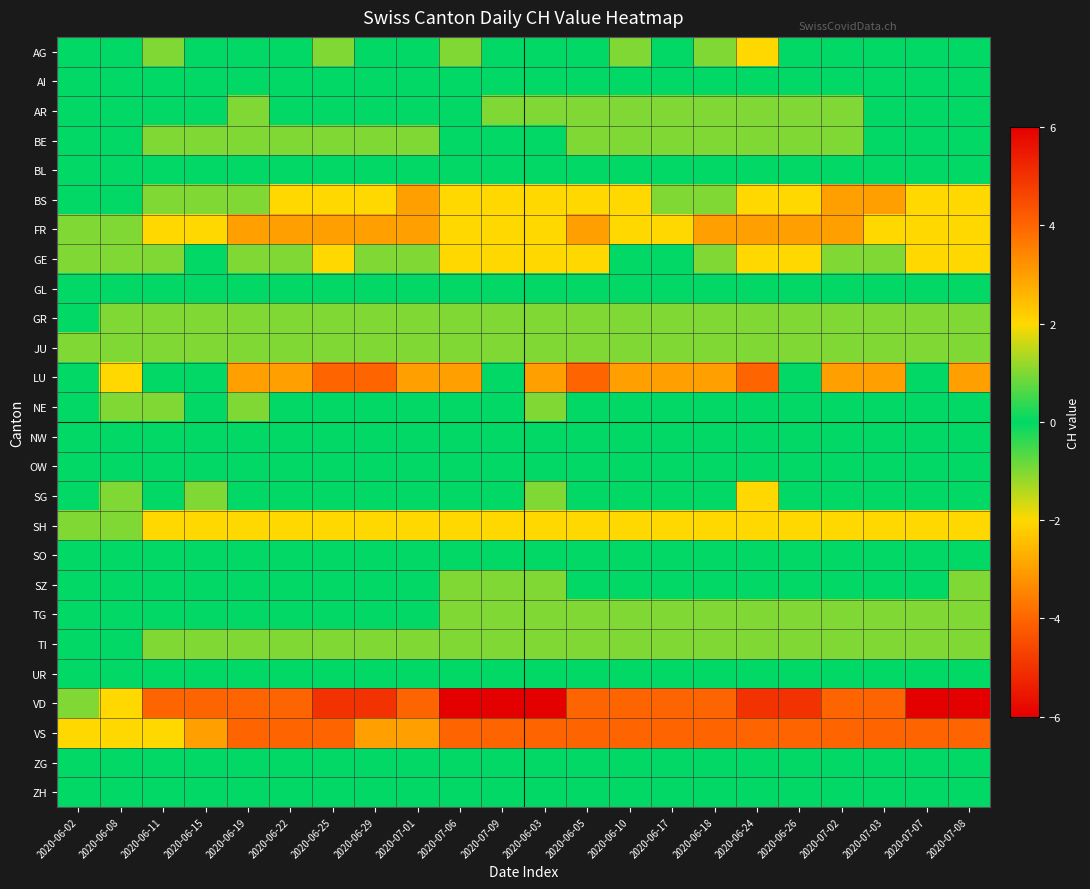

Reading right to left, transcribe all the data shown in this chart.

AG: 2020-07-08=0	2020-07-07=0	2020-07-03=0	2020-07-02=0	2020-06-26=0	2020-06-24=-2	2020-06-18=-1	2020-06-17=0	2020-06-10=-1	2020-06-05=0	2020-06-03=0	2020-07-09=0	2020-07-06=-1	2020-07-01=0	2020-06-29=0	2020-06-25=1	2020-06-22=0	2020-06-19=0	2020-06-15=0	2020-06-11=-1	2020-06-08=0	2020-06-02=0
AI: 2020-07-08=0	2020-07-07=0	2020-07-03=0	2020-07-02=0	2020-06-26=0	2020-06-24=0	2020-06-18=0	2020-06-17=0	2020-06-10=0	2020-06-05=0	2020-06-03=0	2020-07-09=0	2020-07-06=0	2020-07-01=0	2020-06-29=0	2020-06-25=0	2020-06-22=0	2020-06-19=0	2020-06-15=0	2020-06-11=0	2020-06-08=0	2020-06-02=0
AR: 2020-07-08=0	2020-07-07=0	2020-07-03=0	2020-07-02=-1	2020-06-26=-1	2020-06-24=-1	2020-06-18=-1	2020-06-17=-1	2020-06-10=-1	2020-06-05=-1	2020-06-03=-1	2020-07-09=-1	2020-07-06=0	2020-07-01=0	2020-06-29=0	2020-06-25=0	2020-06-22=0	2020-06-19=-1	2020-06-15=0	2020-06-11=0	2020-06-08=0	2020-06-02=0
BE: 2020-07-08=0	2020-07-07=0	2020-07-03=0	2020-07-02=-1	2020-06-26=-1	2020-06-24=-1	2020-06-18=-1	2020-06-17=-1	2020-06-10=-1	2020-06-05=-1	2020-06-03=0	2020-07-09=0	2020-07-06=0	2020-07-01=-1	2020-06-29=-1	2020-06-25=-1	2020-06-22=-1	2020-06-19=-1	2020-06-15=-1	2020-06-11=-1	2020-06-08=0	2020-06-02=0
BL: 2020-07-08=0	2020-07-07=0	2020-07-03=0	2020-07-02=0	2020-06-26=0	2020-06-24=0	2020-06-18=0	2020-06-17=0	2020-06-10=0	2020-06-05=0	2020-06-03=0	2020-07-09=0	2020-07-06=0	2020-07-01=0	2020-06-29=0	2020-06-25=0	2020-06-22=0	2020-06-19=0	2020-06-15=0	2020-06-11=0	2020-06-08=0	2020-06-02=0
BS: 2020-07-08=-2	2020-07-07=-2	2020-07-03=-3	2020-07-02=-3	2020-06-26=-2	2020-06-24=-2	2020-06-18=-1	2020-06-17=-1	2020-06-10=-2	2020-06-05=-2	2020-06-03=-2	2020-07-09=-2	2020-07-06=-2	2020-07-01=-3	2020-06-29=-2	2020-06-25=-2	2020-06-22=-2	2020-06-19=-1	2020-06-15=-1	2020-06-11=-1	2020-06-08=0	2020-06-02=0
FR: 2020-07-08=-2	2020-07-07=-2	2020-07-03=-2	2020-07-02=-3	2020-06-26=-3	2020-06-24=-3	2020-06-18=-3	2020-06-17=-2	2020-06-10=-2	2020-06-05=-3	2020-06-03=-2	2020-07-09=-2	2020-07-06=-2	2020-07-01=-3	2020-06-29=-3	2020-06-25=-3	2020-06-22=-3	2020-06-19=-3	2020-06-15=-2	2020-06-11=-2	2020-06-08=-1	2020-06-02=-1
GE: 2020-07-08=2	2020-07-07=2	2020-07-03=1	2020-07-02=1	2020-06-26=2	2020-06-24=2	2020-06-18=1	2020-06-17=0	2020-06-10=0	2020-06-05=2	2020-06-03=2	2020-07-09=2	2020-07-06=2	2020-07-01=1	2020-06-29=1	2020-06-25=2	2020-06-22=1	2020-06-19=1	2020-06-15=0	2020-06-11=1	2020-06-08=1	2020-06-02=1
GL: 2020-07-08=0	2020-07-07=0	2020-07-03=0	2020-07-02=0	2020-06-26=0	2020-06-24=0	2020-06-18=0	2020-06-17=0	2020-06-10=0	2020-06-05=0	2020-06-03=0	2020-07-09=0	2020-07-06=0	2020-07-01=0	2020-06-29=0	2020-06-25=0	2020-06-22=0	2020-06-19=0	2020-06-15=0	2020-06-11=0	2020-06-08=0	2020-06-02=0
GR: 2020-07-08=-1	2020-07-07=-1	2020-07-03=-1	2020-07-02=-1	2020-06-26=-1	2020-06-24=-1	2020-06-18=-1	2020-06-17=-1	2020-06-10=-1	2020-06-05=-1	2020-06-03=-1	2020-07-09=-1	2020-07-06=-1	2020-07-01=-1	2020-06-29=-1	2020-06-25=-1	2020-06-22=-1	2020-06-19=-1	2020-06-15=-1	2020-06-11=-1	2020-06-08=-1	2020-06-02=0
JU: 2020-07-08=-1	2020-07-07=-1	2020-07-03=-1	2020-07-02=-1	2020-06-26=-1	2020-06-24=-1	2020-06-18=-1	2020-06-17=-1	2020-06-10=-1	2020-06-05=-1	2020-06-03=-1	2020-07-09=-1	2020-07-06=-1	2020-07-01=-1	2020-06-29=-1	2020-06-25=-1	2020-06-22=-1	2020-06-19=-1	2020-06-15=-1	2020-06-11=-1	2020-06-08=-1	2020-06-02=-1
LU: 2020-07-08=-3	2020-07-07=0	2020-07-03=-3	2020-07-02=-3	2020-06-26=0	2020-06-24=-4	2020-06-18=-3	2020-06-17=-3	2020-06-10=-3	2020-06-05=-4	2020-06-03=-3	2020-07-09=0	2020-07-06=-3	2020-07-01=-3	2020-06-29=-4	2020-06-25=-4	2020-06-22=-3	2020-06-19=-3	2020-06-15=0	2020-06-11=0	2020-06-08=-2	2020-06-02=0
NE: 2020-07-08=0	2020-07-07=0	2020-07-03=0	2020-07-02=0	2020-06-26=0	2020-06-24=0	2020-06-18=0	2020-06-17=0	2020-06-10=0	2020-06-05=0	2020-06-03=1	2020-07-09=0	2020-07-06=0	2020-07-01=0	2020-06-29=0	2020-06-25=0	2020-06-22=0	2020-06-19=1	2020-06-15=0	2020-06-11=1	2020-06-08=1	2020-06-02=0
NW: 2020-07-08=0	2020-07-07=0	2020-07-03=0	2020-07-02=0	2020-06-26=0	2020-06-24=0	2020-06-18=0	2020-06-17=0	2020-06-10=0	2020-06-05=0	2020-06-03=0	2020-07-09=0	2020-07-06=0	2020-07-01=0	2020-06-29=0	2020-06-25=0	2020-06-22=0	2020-06-19=0	2020-06-15=0	2020-06-11=0	2020-06-08=0	2020-06-02=0
OW: 2020-07-08=0	2020-07-07=0	2020-07-03=0	2020-07-02=0	2020-06-26=0	2020-06-24=0	2020-06-18=0	2020-06-17=0	2020-06-10=0	2020-06-05=0	2020-06-03=0	2020-07-09=0	2020-07-06=0	2020-07-01=0	2020-06-29=0	2020-06-25=0	2020-06-22=0	2020-06-19=0	2020-06-15=0	2020-06-11=0	2020-06-08=0	2020-06-02=0
SG: 2020-07-08=0	2020-07-07=0	2020-07-03=0	2020-07-02=0	2020-06-26=0	2020-06-24=2	2020-06-18=0	2020-06-17=0	2020-06-10=0	2020-06-05=0	2020-06-03=1	2020-07-09=0	2020-07-06=0	2020-07-01=0	2020-06-29=0	2020-06-25=0	2020-06-22=0	2020-06-19=0	2020-06-15=1	2020-06-11=0	2020-06-08=1	2020-06-02=0
SH: 2020-07-08=-2	2020-07-07=-2	2020-07-03=-2	2020-07-02=-2	2020-06-26=-2	2020-06-24=-2	2020-06-18=-2	2020-06-17=-2	2020-06-10=-2	2020-06-05=-2	2020-06-03=-2	2020-07-09=-2	2020-07-06=-2	2020-07-01=-2	2020-06-29=-2	2020-06-25=-2	2020-06-22=-2	2020-06-19=-2	2020-06-15=-2	2020-06-11=-2	2020-06-08=-1	2020-06-02=-1
SO: 2020-07-08=0	2020-07-07=0	2020-07-03=0	2020-07-02=0	2020-06-26=0	2020-06-24=0	2020-06-18=0	2020-06-17=0	2020-06-10=0	2020-06-05=0	2020-06-03=0	2020-07-09=0	2020-07-06=0	2020-07-01=0	2020-06-29=0	2020-06-25=0	2020-06-22=0	2020-06-19=0	2020-06-15=0	2020-06-11=0	2020-06-08=0	2020-06-02=0
SZ: 2020-07-08=1	2020-07-07=0	2020-07-03=0	2020-07-02=0	2020-06-26=0	2020-06-24=0	2020-06-18=0	2020-06-17=0	2020-06-10=0	2020-06-05=0	2020-06-03=1	2020-07-09=1	2020-07-06=1	2020-07-01=0	2020-06-29=0	2020-06-25=0	2020-06-22=0	2020-06-19=0	2020-06-15=0	2020-06-11=0	2020-06-08=0	2020-06-02=0
TG: 2020-07-08=-1	2020-07-07=-1	2020-07-03=-1	2020-07-02=-1	2020-06-26=-1	2020-06-24=-1	2020-06-18=-1	2020-06-17=-1	2020-06-10=-1	2020-06-05=-1	2020-06-03=-1	2020-07-09=-1	2020-07-06=-1	2020-07-01=0	2020-06-29=0	2020-06-25=0	2020-06-22=0	2020-06-19=0	2020-06-15=0	2020-06-11=0	2020-06-08=0	2020-06-02=0
TI: 2020-07-08=-1	2020-07-07=-1	2020-07-03=-1	2020-07-02=-1	2020-06-26=-1	2020-06-24=-1	2020-06-18=-1	2020-06-17=-1	2020-06-10=-1	2020-06-05=-1	2020-06-03=-1	2020-07-09=-1	2020-07-06=-1	2020-07-01=-1	2020-06-29=-1	2020-06-25=-1	2020-06-22=-1	2020-06-19=-1	2020-06-15=-1	2020-06-11=-1	2020-06-08=0	2020-06-02=0
UR: 2020-07-08=0	2020-07-07=0	2020-07-03=0	2020-07-02=0	2020-06-26=0	2020-06-24=0	2020-06-18=0	2020-06-17=0	2020-06-10=0	2020-06-05=0	2020-06-03=0	2020-07-09=0	2020-07-06=0	2020-07-01=0	2020-06-29=0	2020-06-25=0	2020-06-22=0	2020-06-19=0	2020-06-15=0	2020-06-11=0	2020-06-08=0	2020-06-02=0
VD: 2020-07-08=-6	2020-07-07=-6	2020-07-03=-4	2020-07-02=-4	2020-06-26=-5	2020-06-24=-5	2020-06-18=-4	2020-06-17=-4	2020-06-10=-4	2020-06-05=-4	2020-06-03=-6	2020-07-09=-6	2020-07-06=-6	2020-07-01=-4	2020-06-29=-5	2020-06-25=-5	2020-06-22=-4	2020-06-19=-4	2020-06-15=-4	2020-06-11=-4	2020-06-08=-2	2020-06-02=-1
VS: 2020-07-08=-4	2020-07-07=-4	2020-07-03=-4	2020-07-02=-4	2020-06-26=-4	2020-06-24=-4	2020-06-18=-4	2020-06-17=-4	2020-06-10=-4	2020-06-05=-4	2020-06-03=-4	2020-07-09=-4	2020-07-06=-4	2020-07-01=-3	2020-06-29=-3	2020-06-25=-4	2020-06-22=-4	2020-06-19=-4	2020-06-15=-3	2020-06-11=-2	2020-06-08=-2	2020-06-02=-2
ZG: 2020-07-08=0	2020-07-07=0	2020-07-03=0	2020-07-02=0	2020-06-26=0	2020-06-24=0	2020-06-18=0	2020-06-17=0	2020-06-10=0	2020-06-05=0	2020-06-03=0	2020-07-09=0	2020-07-06=0	2020-07-01=0	2020-06-29=0	2020-06-25=0	2020-06-22=0	2020-06-19=0	2020-06-15=0	2020-06-11=0	2020-06-08=0	2020-06-02=0
ZH: 2020-07-08=0	2020-07-07=0	2020-07-03=0	2020-07-02=0	2020-06-26=0	2020-06-24=0	2020-06-18=0	2020-06-17=0	2020-06-10=0	2020-06-05=0	2020-06-03=0	2020-07-09=0	2020-07-06=0	2020-07-01=0	2020-06-29=0	2020-06-25=0	2020-06-22=0	2020-06-19=0	2020-06-15=0	2020-06-11=0	2020-06-08=0	2020-06-02=0